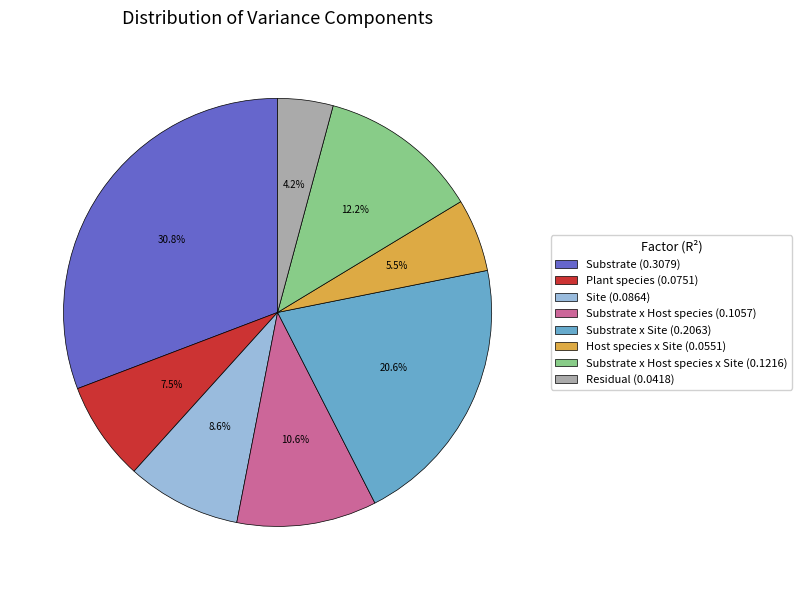

Combined, what portion of the pie is Substrate (0.3079) and Residual (0.0418)?

35.0%